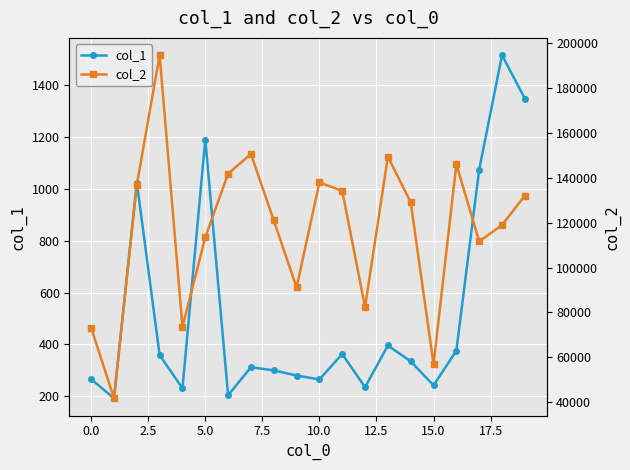

Which has a higher value, 12 or 13?

13